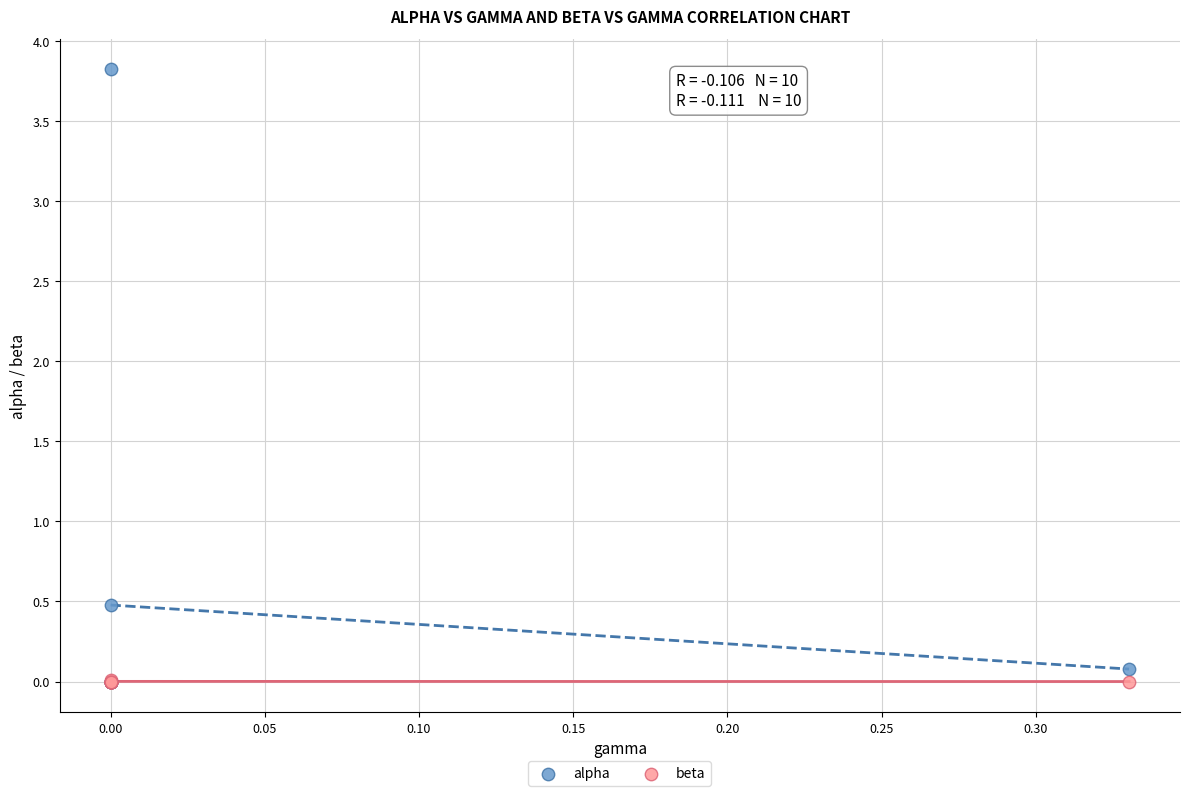

In the alpha series, what Y value is closest to 1?

0.5